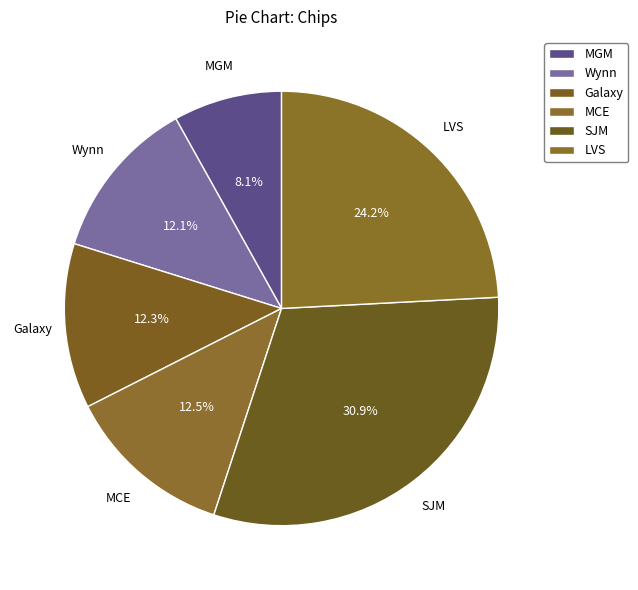

How many segments does this pie chart have?

6